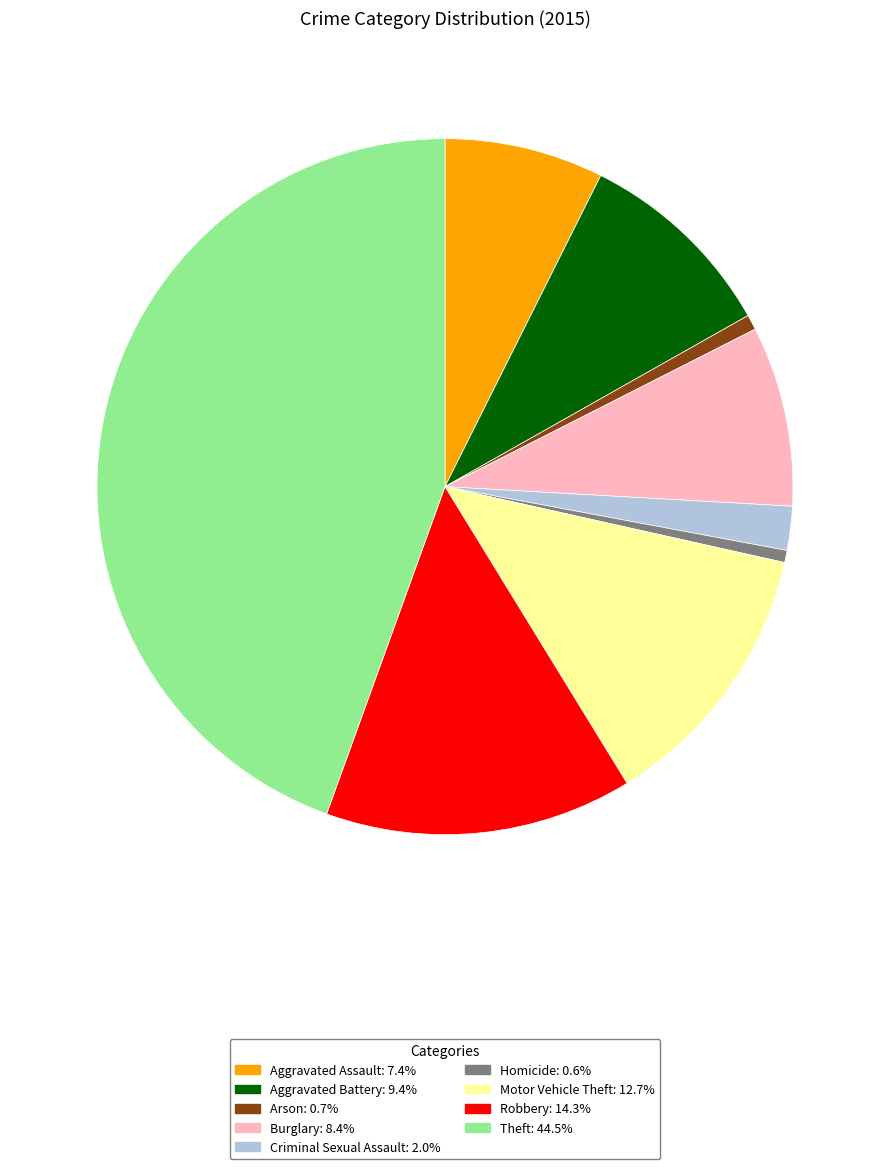

Does Criminal Sexual Assault: 2.0% account for over 50% of the chart?

No